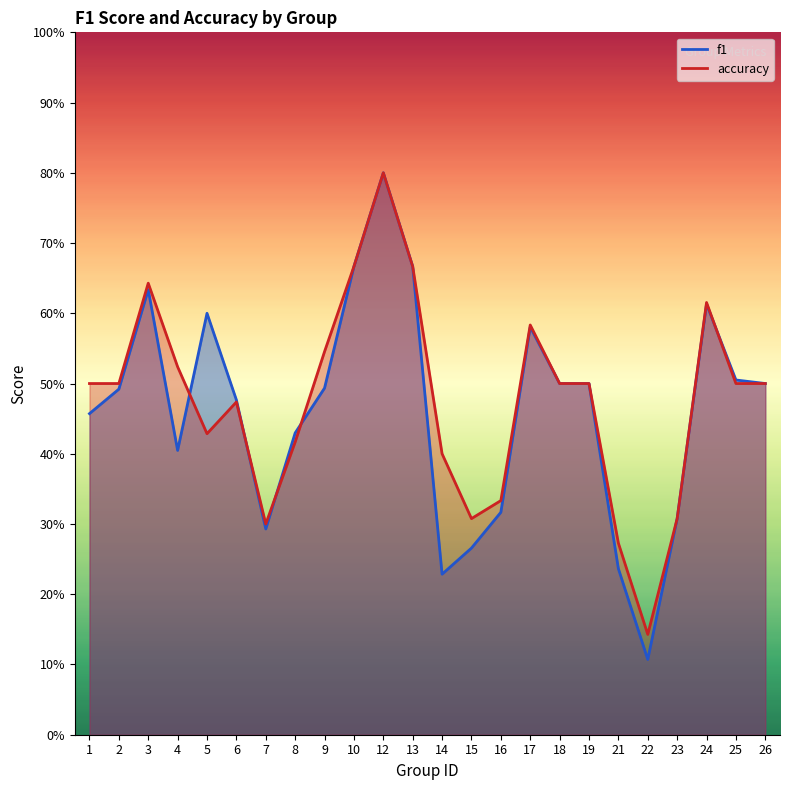

List the labels in order of f1 value, largest first.

12, 10, 13, 3, 24, 5, 17, 25, 18, 19, 26, 9, 2, 6, 1, 8, 4, 16, 23, 7, 15, 21, 14, 22